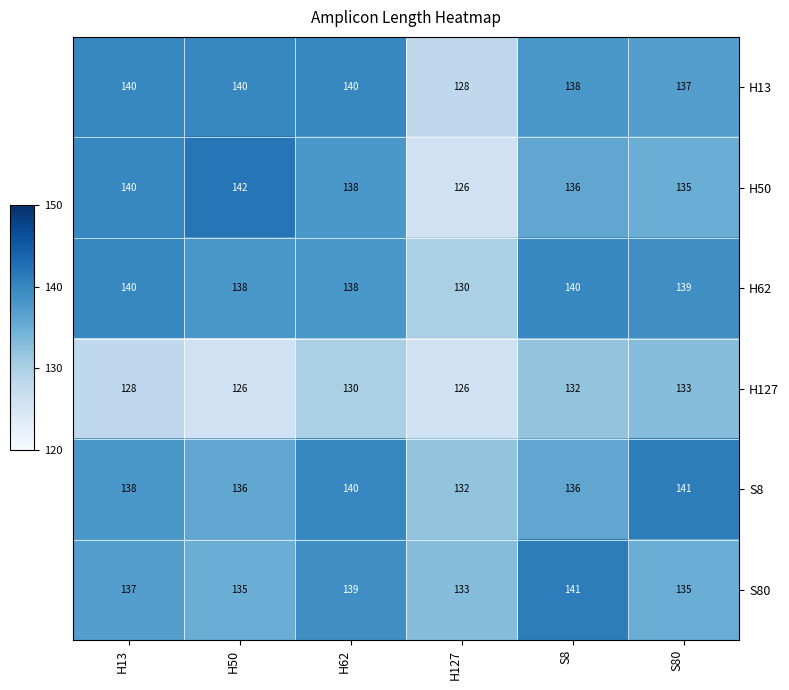

What is the difference between the second highest and second lowest values in the S8 series?

4